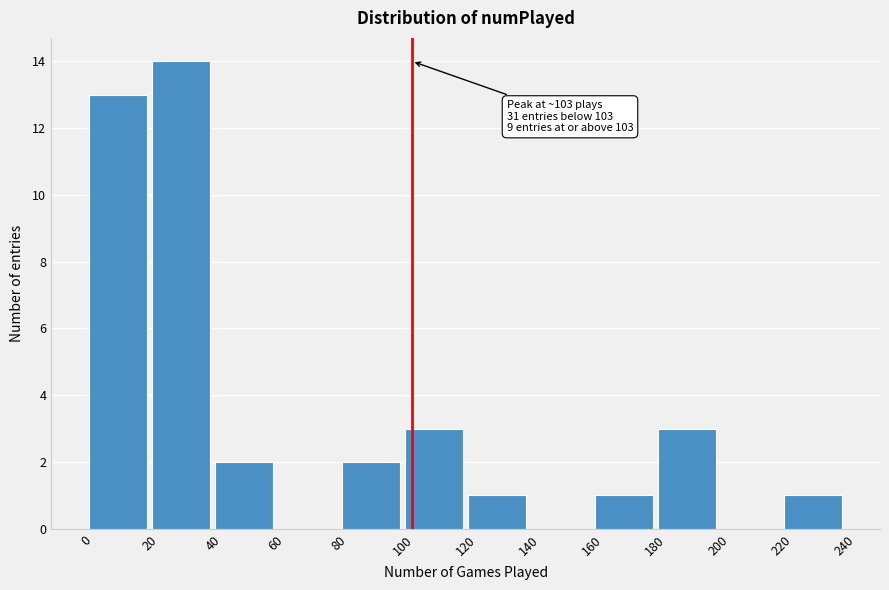

Which range on the x-axis has the tallest bar?

20 to 40